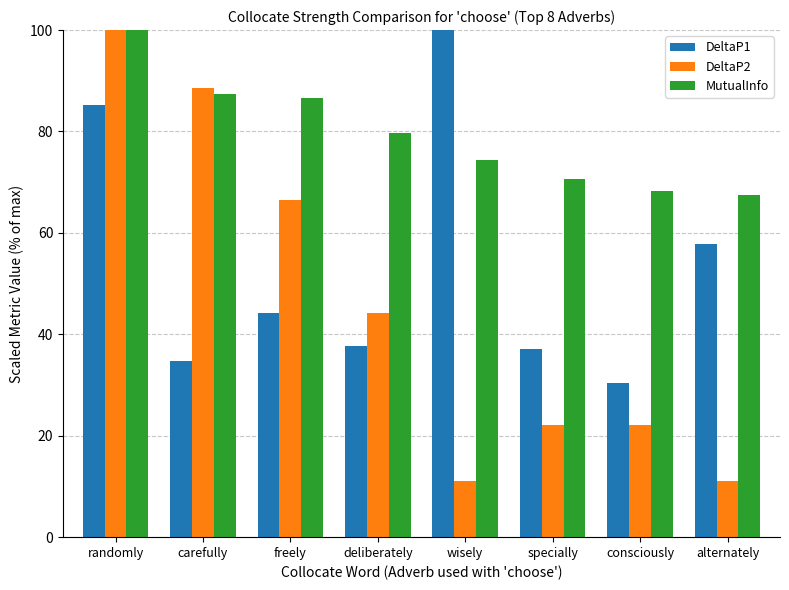

Reading left to right, list all the values displayed in this chart.

DeltaP1: 85.3	34.7	44.1	37.8	100.0	37.1	30.4	57.8
DeltaP2: 100.0	88.5	66.5	44.3	11.1	22.1	22.1	11.1
MutualInfo: 100.0	87.3	86.7	79.6	74.4	70.7	68.2	67.5